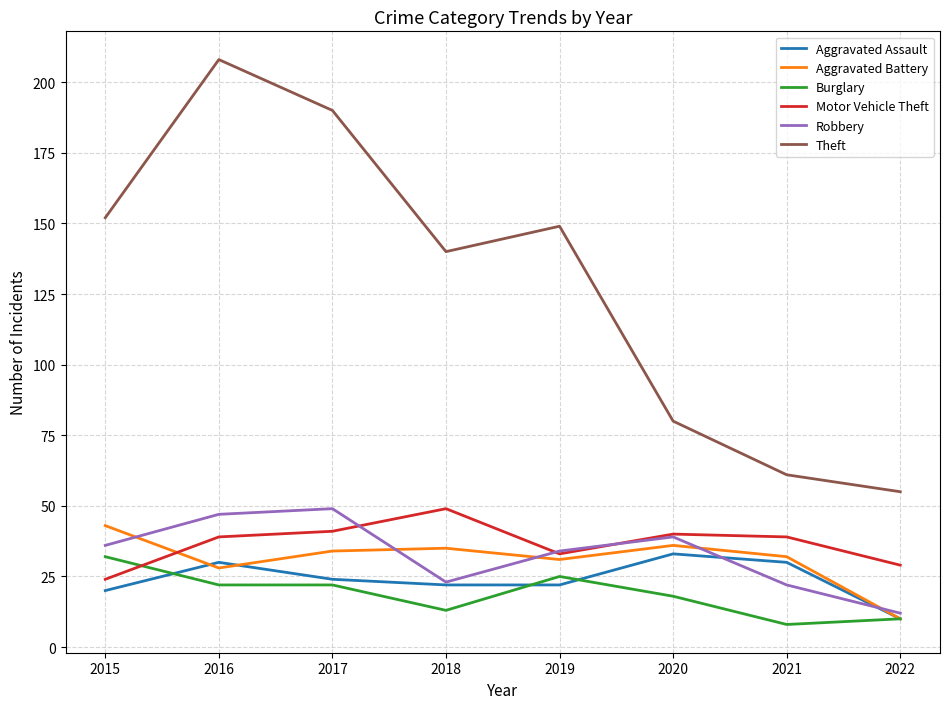

What is the difference between the maximum and second lowest values in the Burglary series?

22